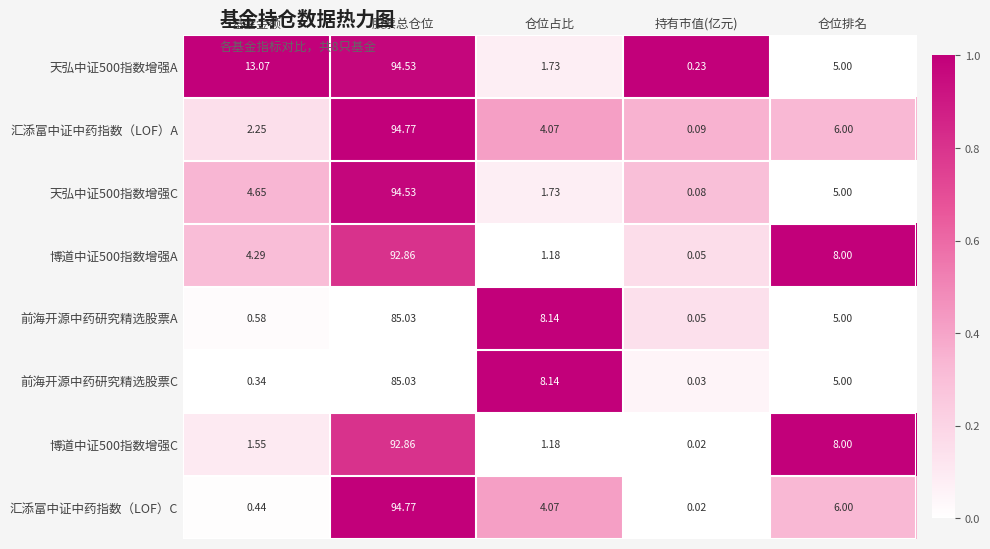

Which series has the widest spread of values?

汇添富中证中药指数（LOF）C